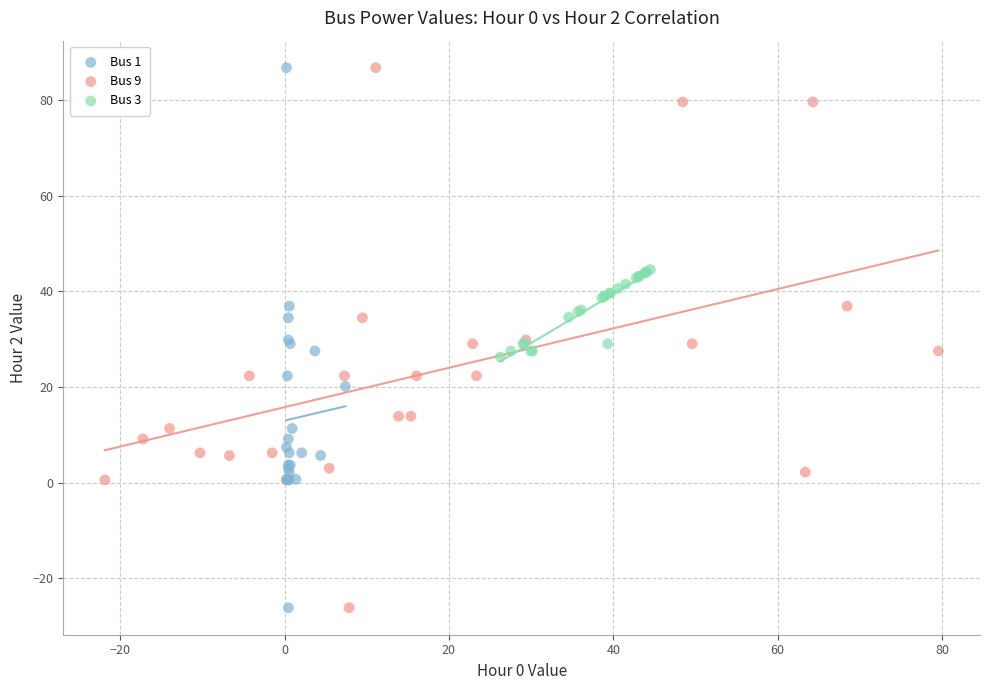

What are all the series names shown in the legend?

Bus 1, Bus 9, Bus 3